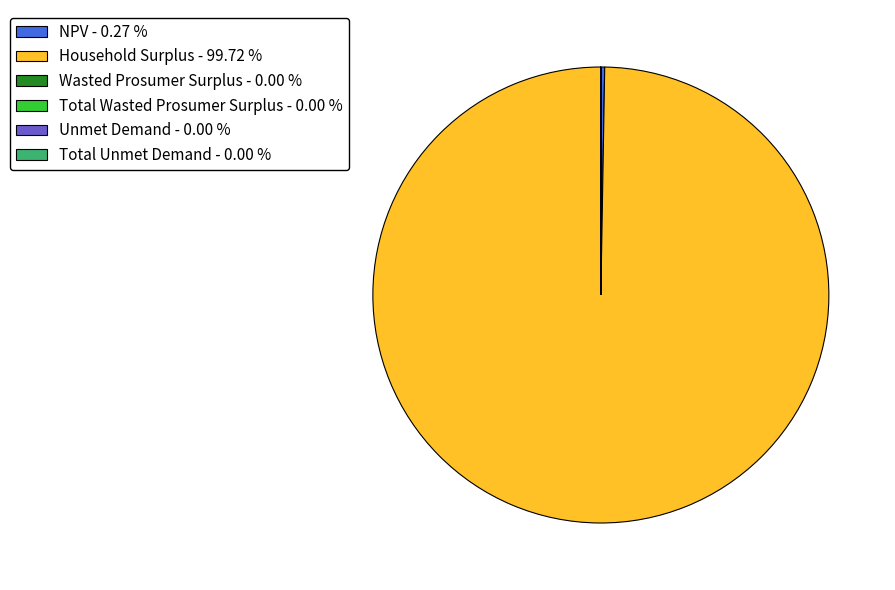

Does Household Surplus - 99.72 % represent more than half of the total?

Yes